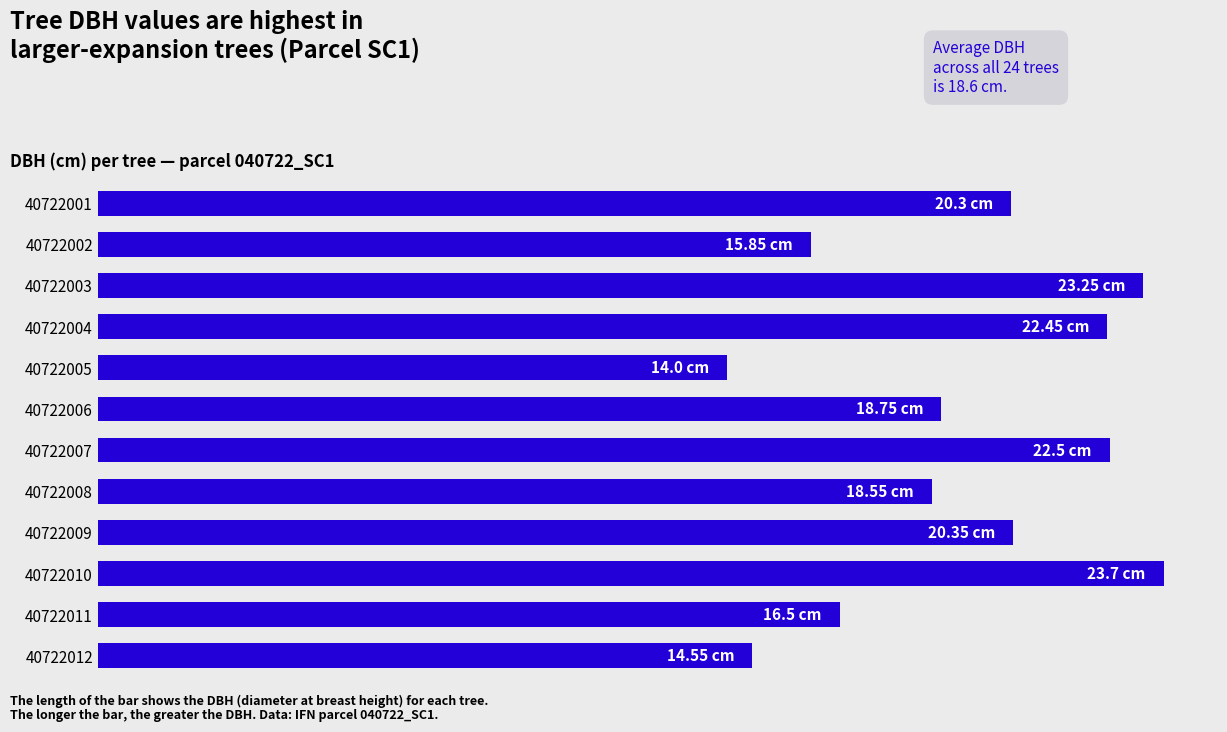

What is the sum of all values?

230.8